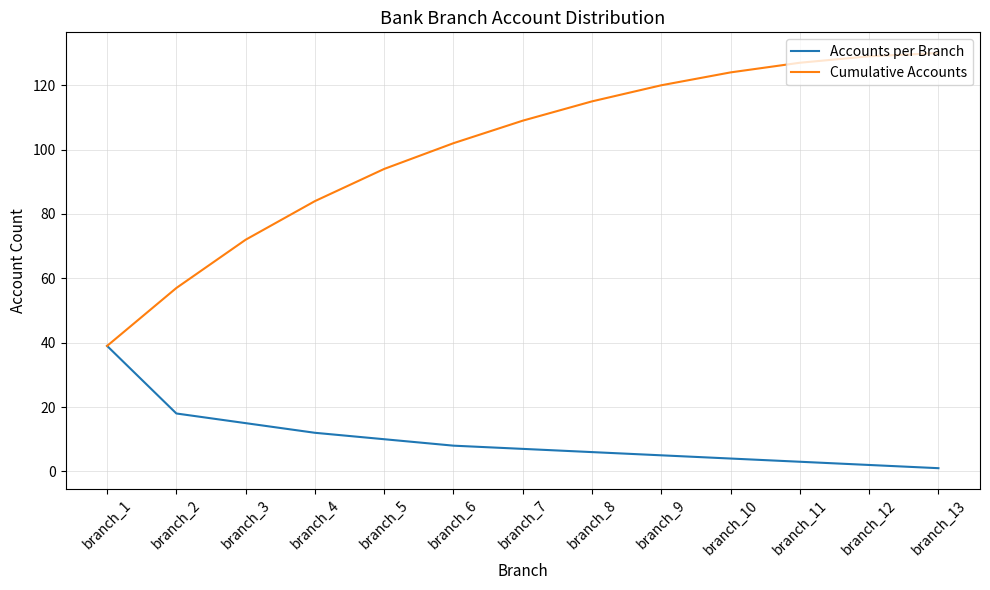

Is the value of Accounts per Branch at branch_1 greater than the value of Cumulative Accounts at branch_7?

No